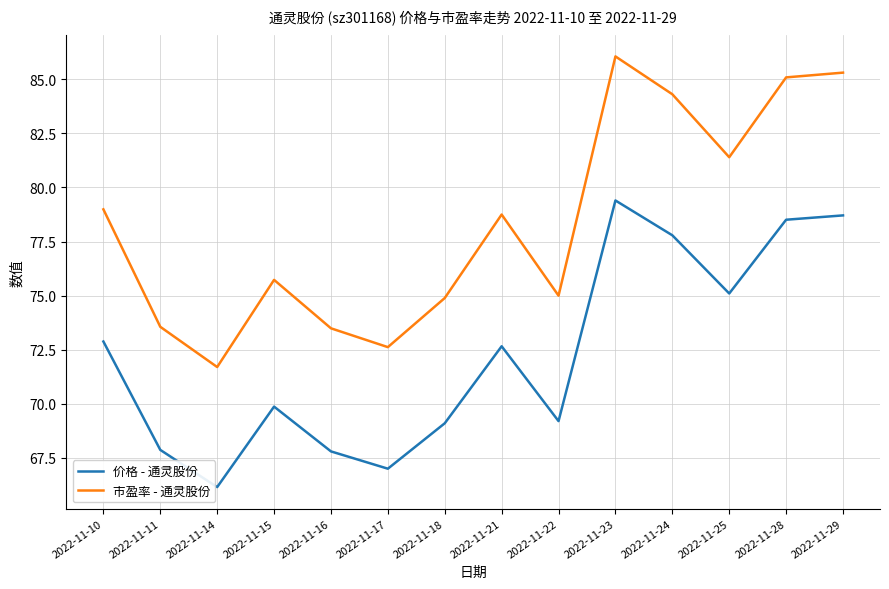

At how many categories does at least one series exceed 72?

13